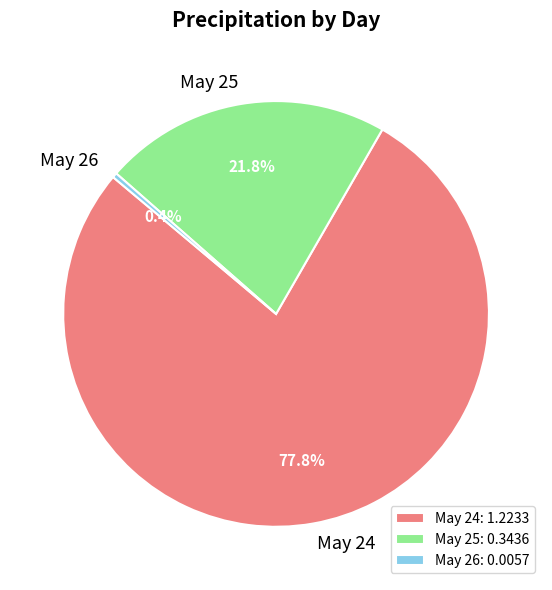

How many segments does this pie chart have?

3